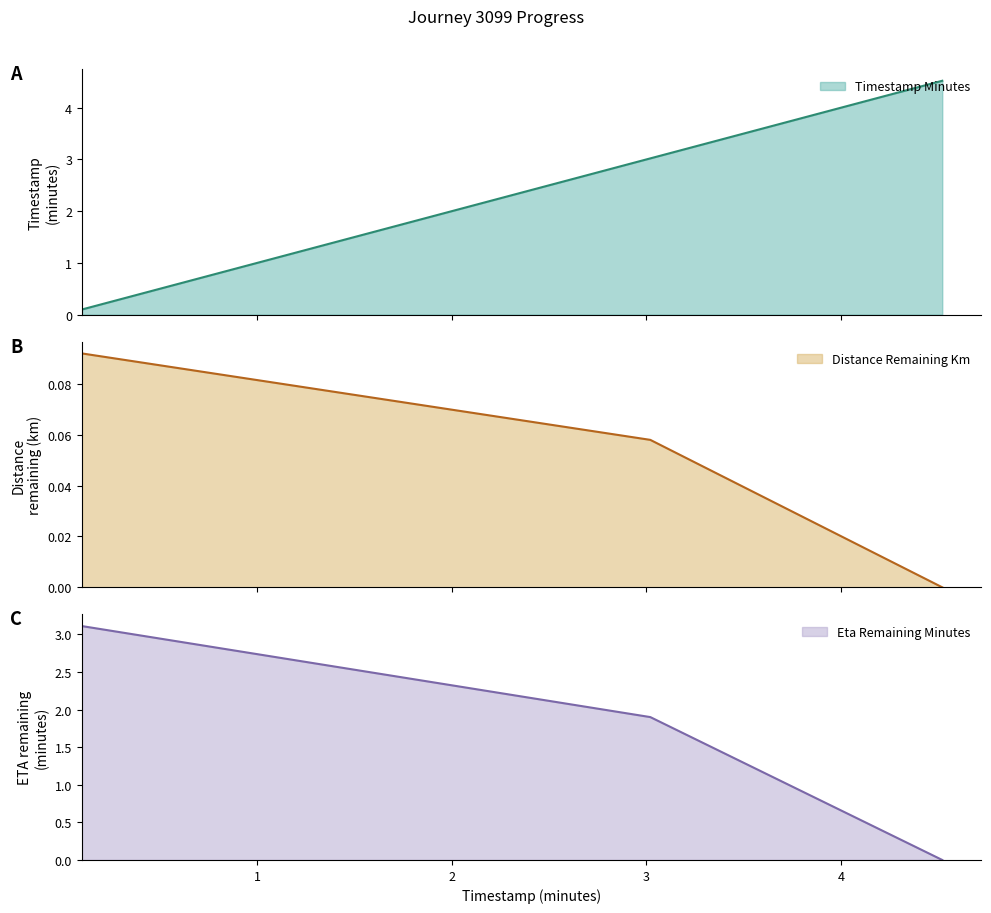

Is the value of distance_remaining_km at 4.52 greater than the value of eta_remaining_minutes at 3.02?

No